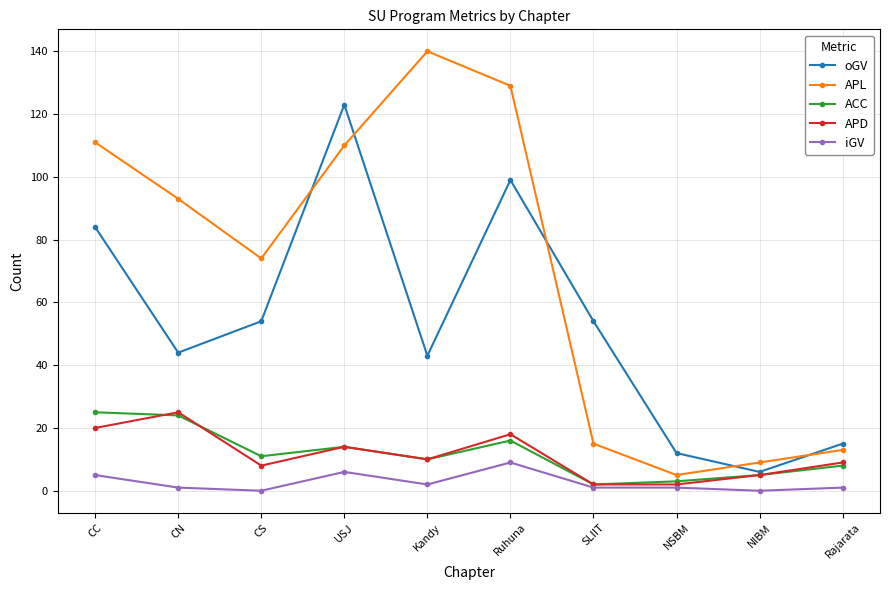

At which label does APL first exceed 93?

CC